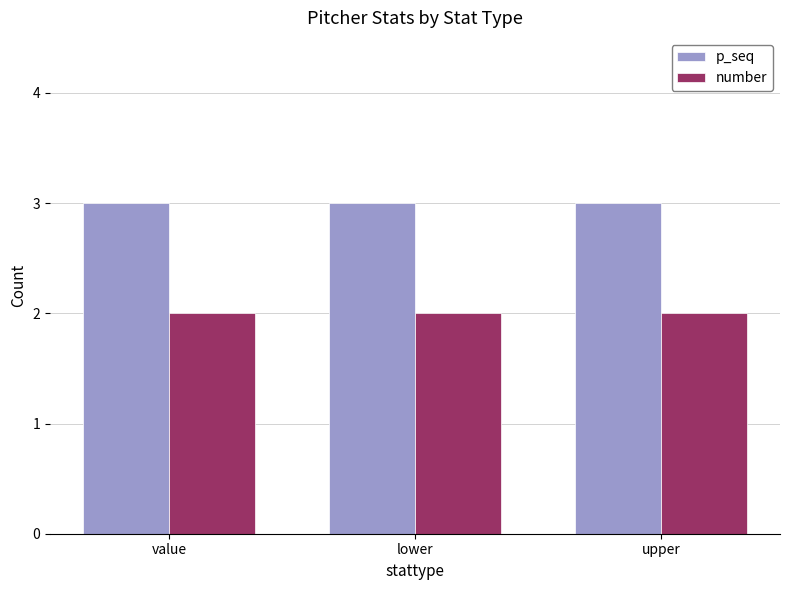

What position from the right is lower?

2